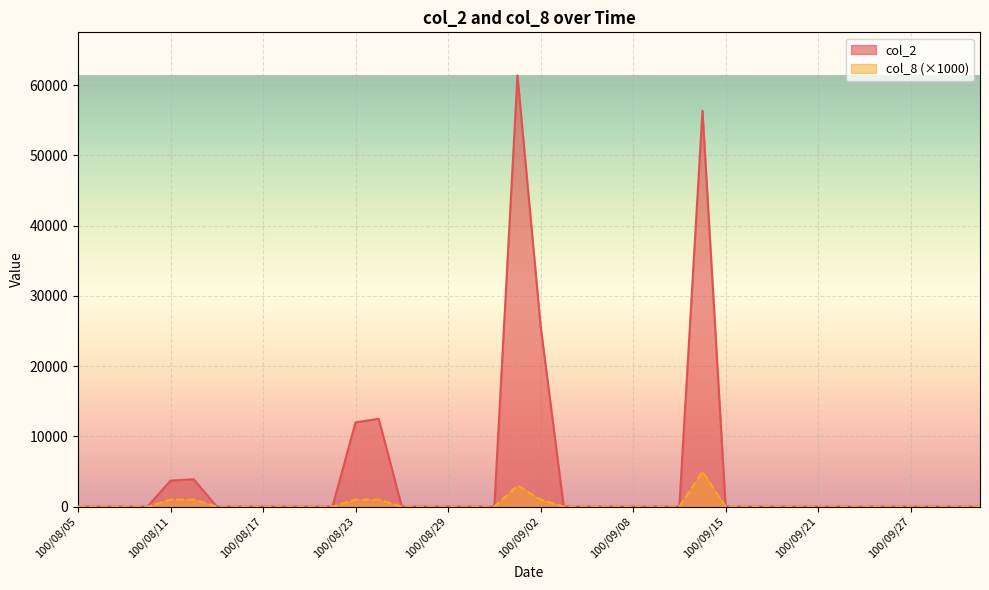

The value of col_8 at 100/09/23 is -3139. True or false?

False